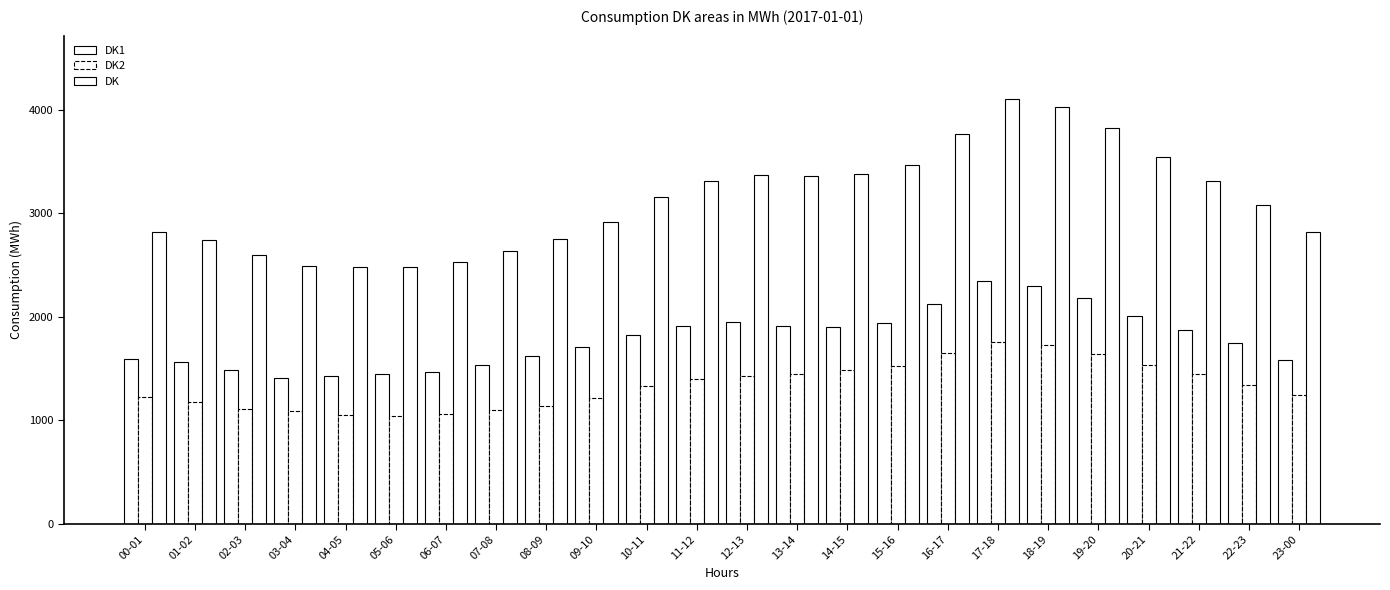

How many data points in DK are less than 3158?

12